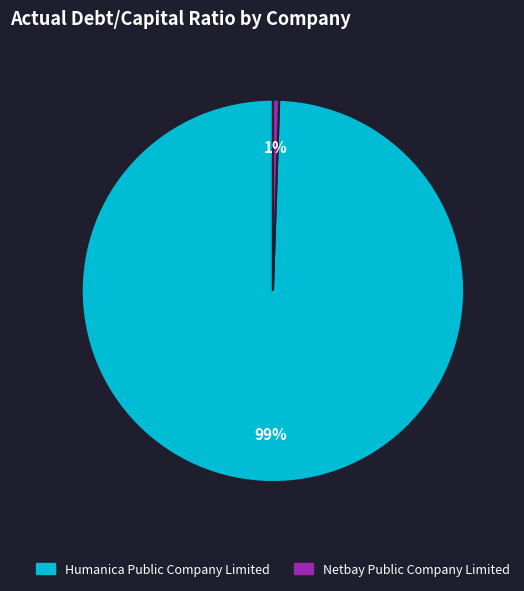

Does Humanica Public Company Limited account for over 50% of the chart?

Yes